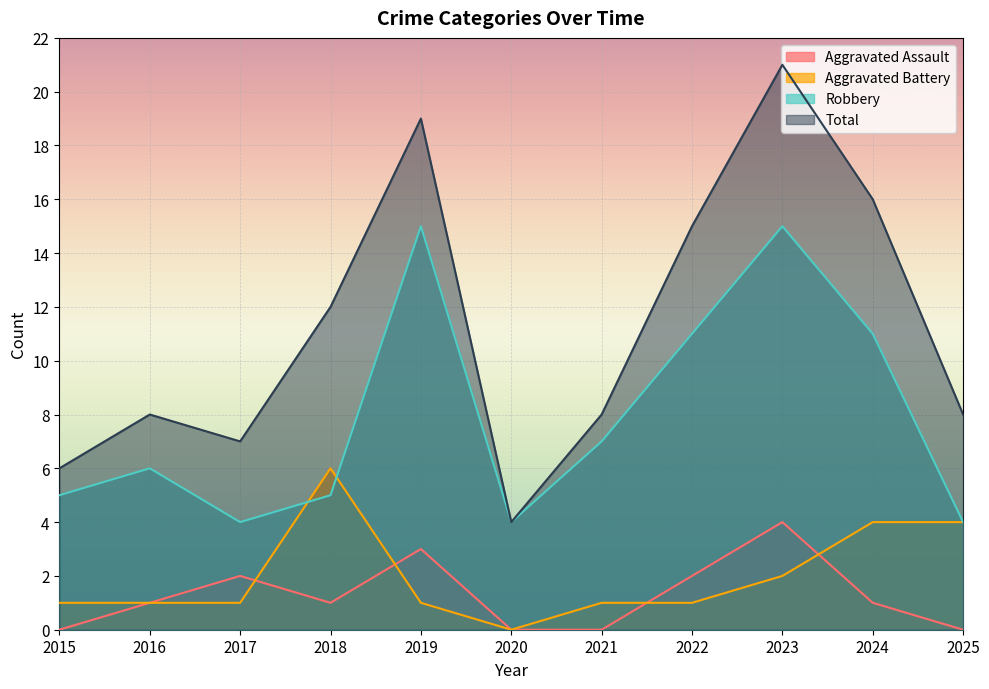

What is the difference between the maximum and minimum values in the Robbery series?

11